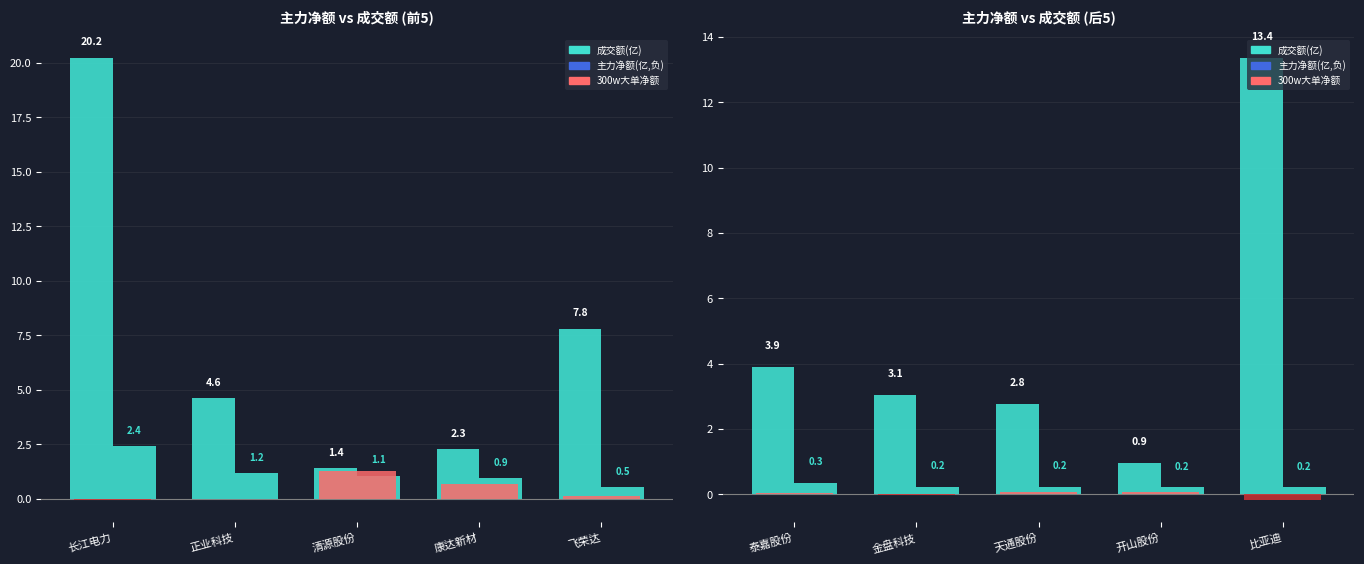

Between 金盘科技 and 泰嘉股份, which is larger?

泰嘉股份